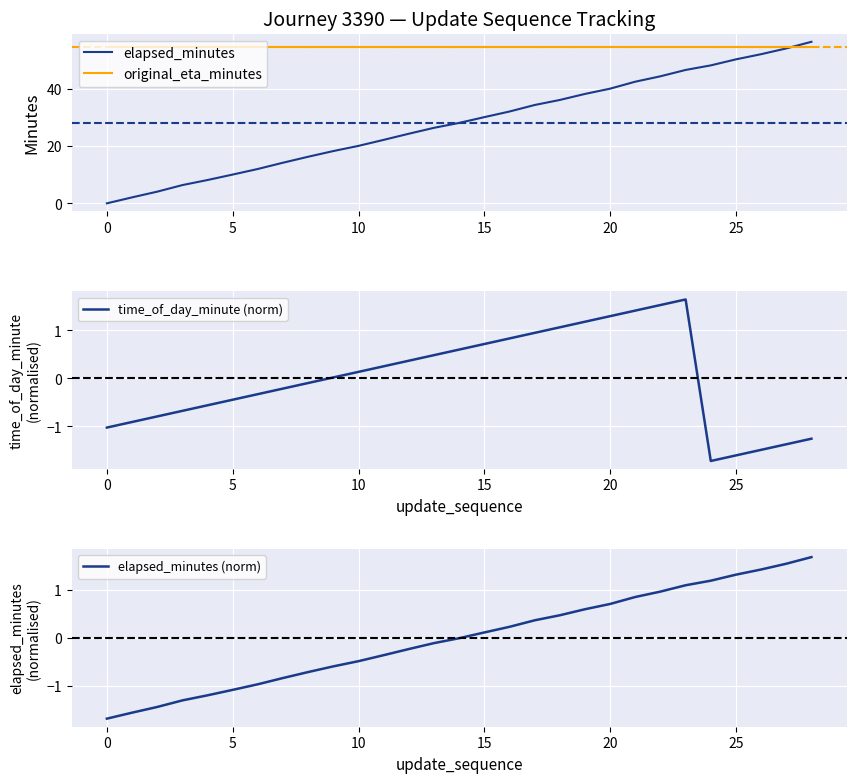

What is the smallest value displayed?

-1.7